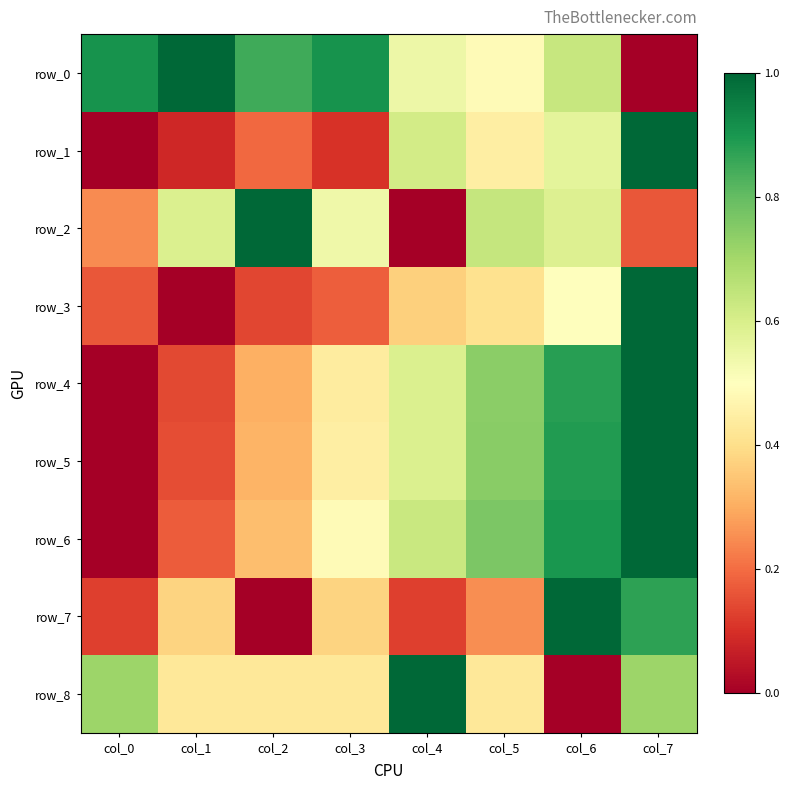

What is the total value across all series at col_7?

6.8